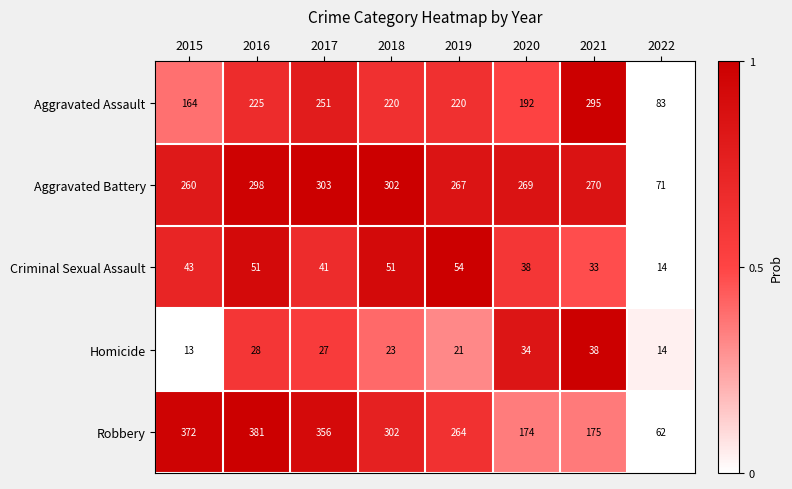

At which category is the sum across all series the highest?

2016